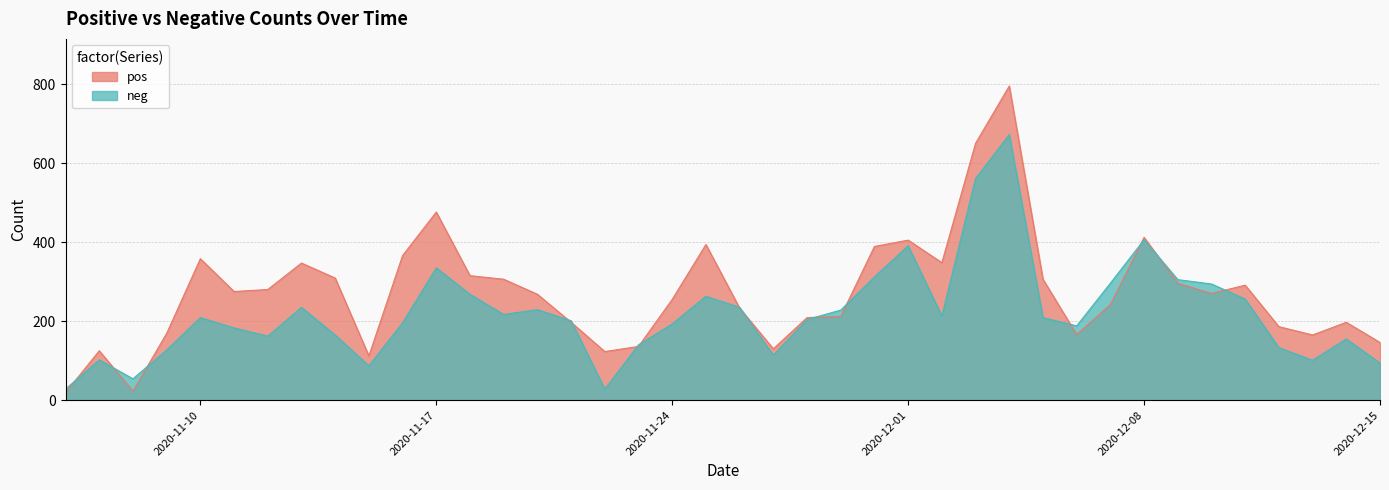

What is the difference between the highest and lowest values at 2020-11-26?

2